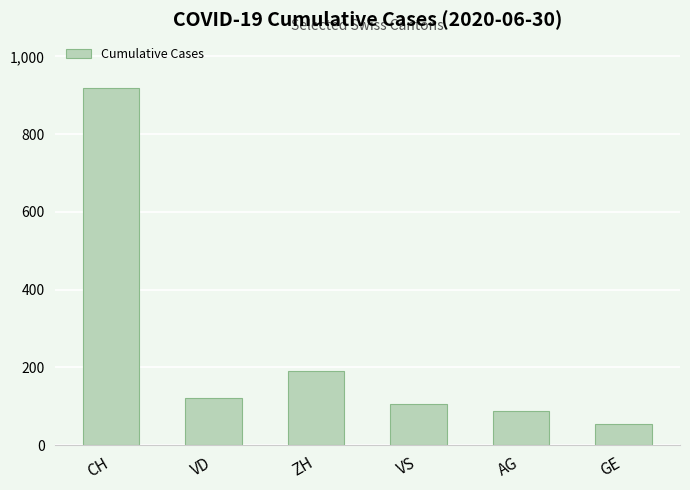

How many data points are less than 121?

3